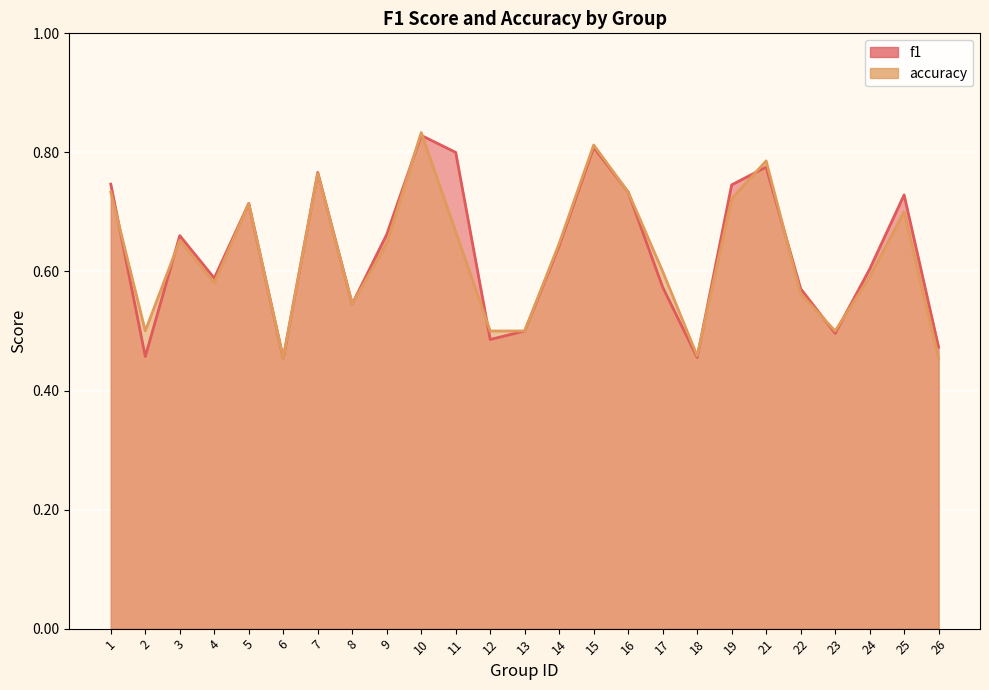

Is the value of f1 at 10 greater than the value of accuracy at 23?

Yes